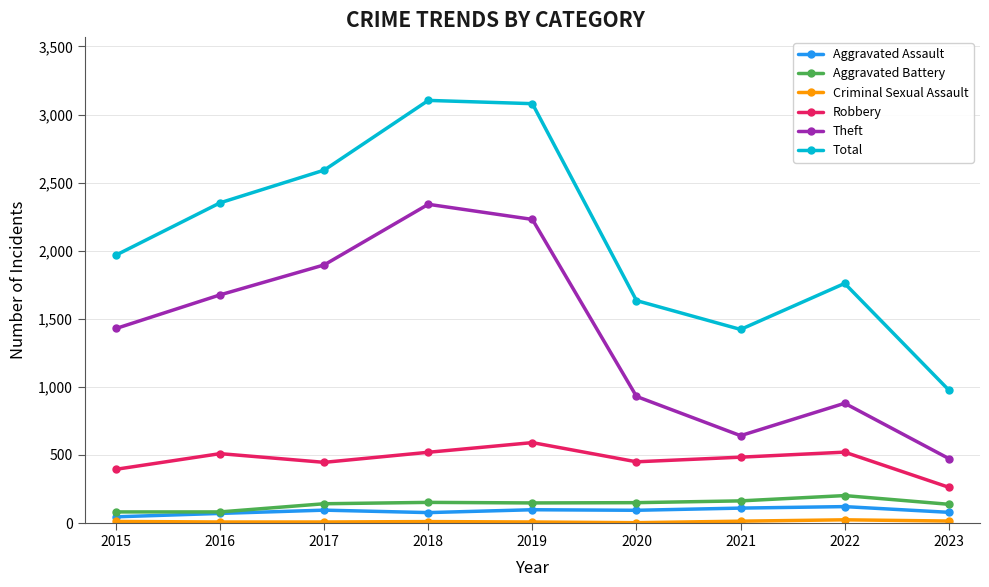

In Theft, how many points are lower than both neighbors (excluding endpoints)?

1